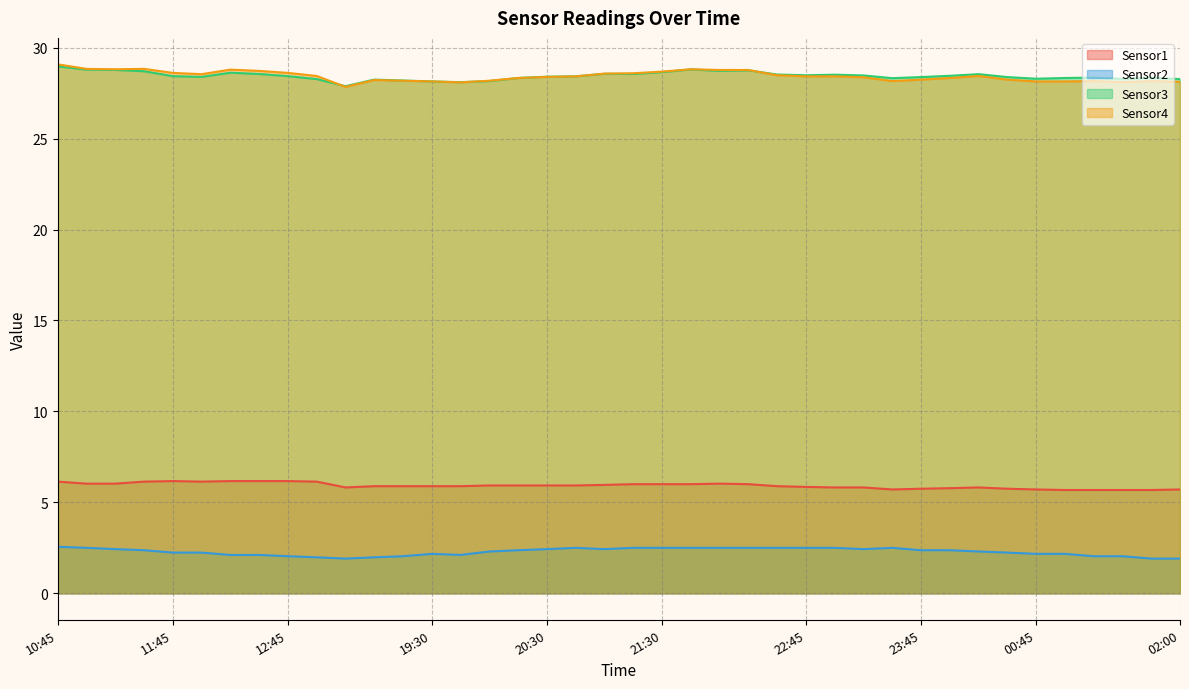

The Sensor1 series shows 3.9 at 19:15. True or false?

False